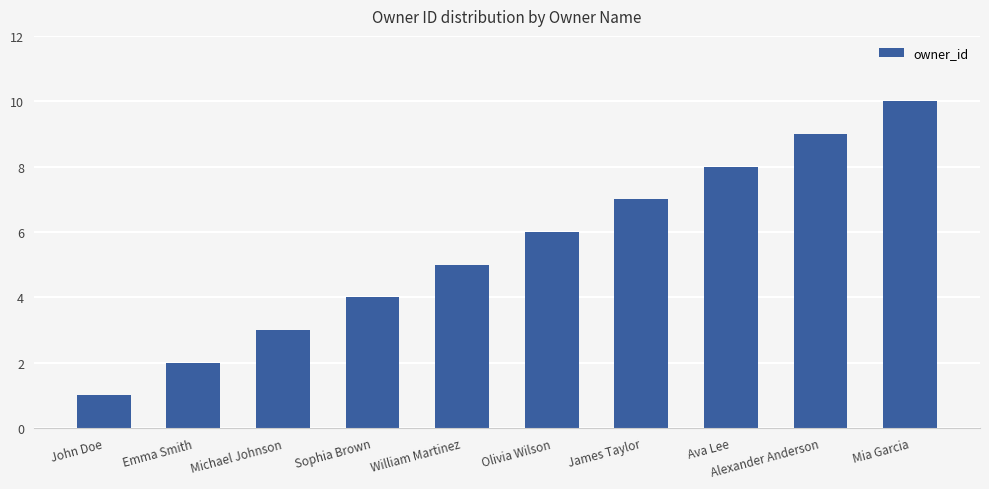

What is the label of the 6th bar from the left?

Olivia Wilson